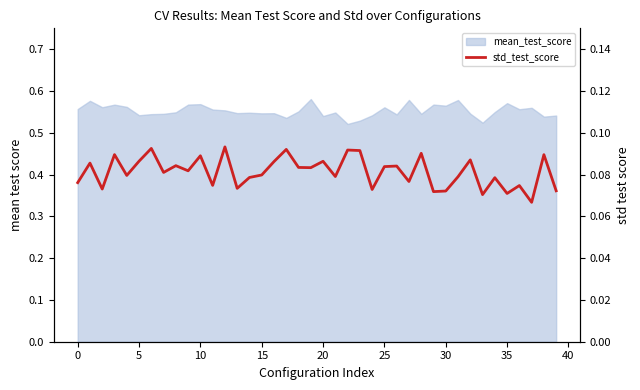

The chart shows a value of 0.2 at 17. True or false?

False